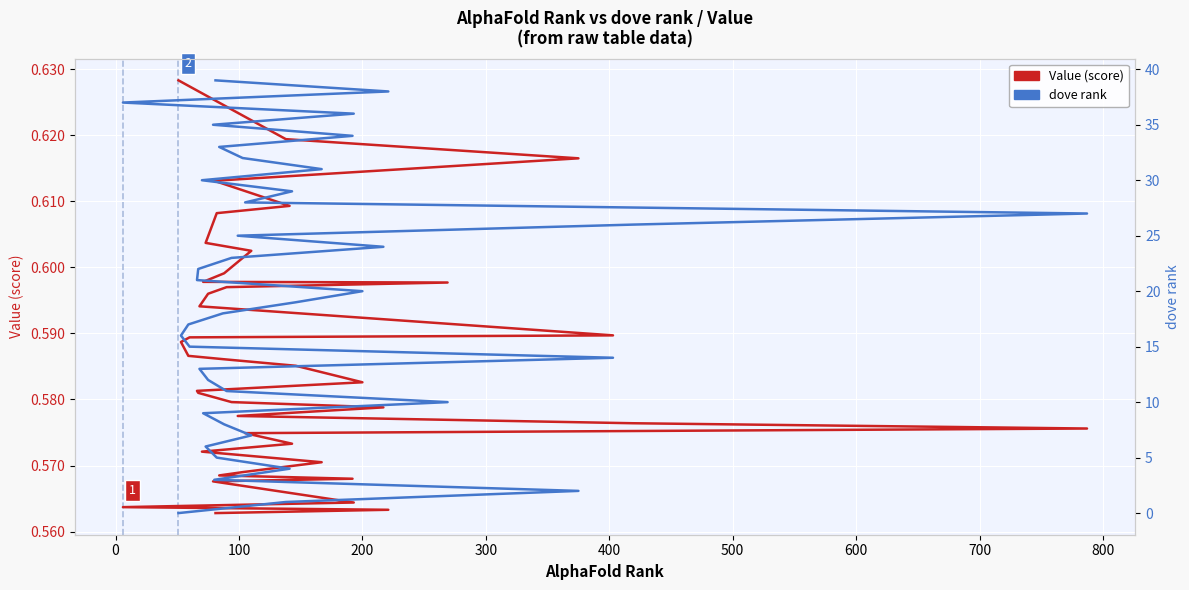

How many times do Value (score) and dove rank cross each other?

1